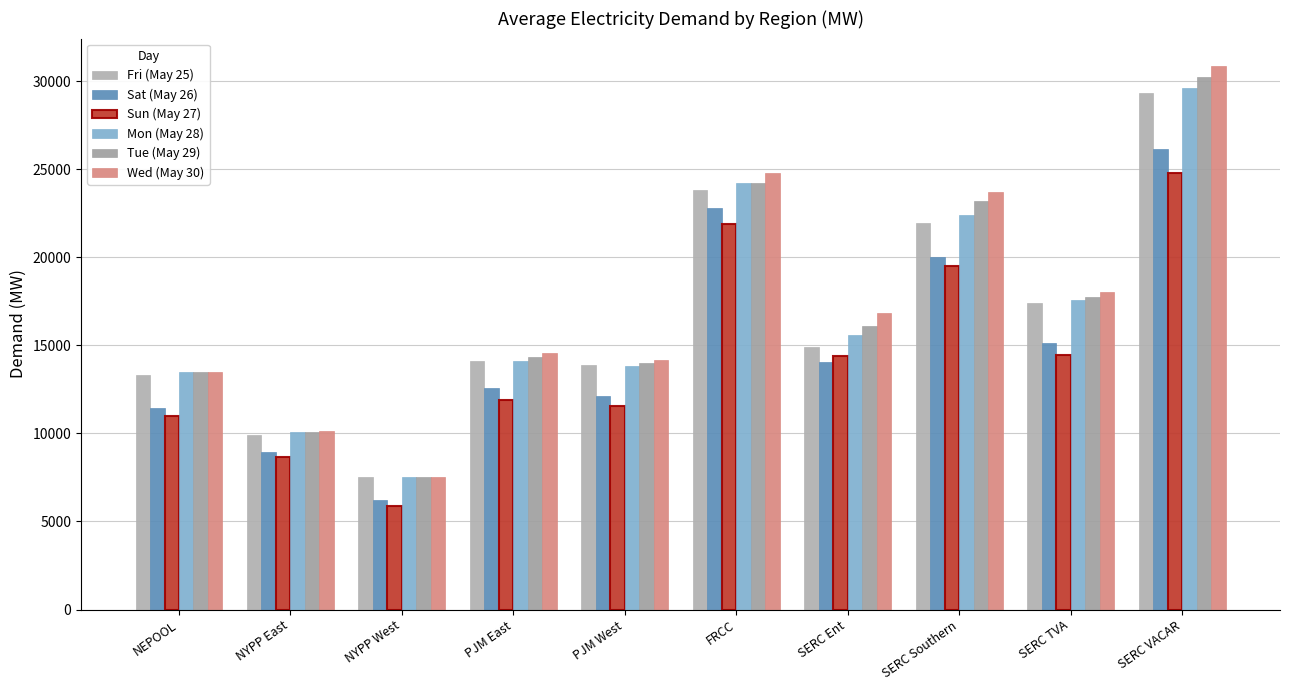

Which series has the widest spread of values?

Wed (May 30)